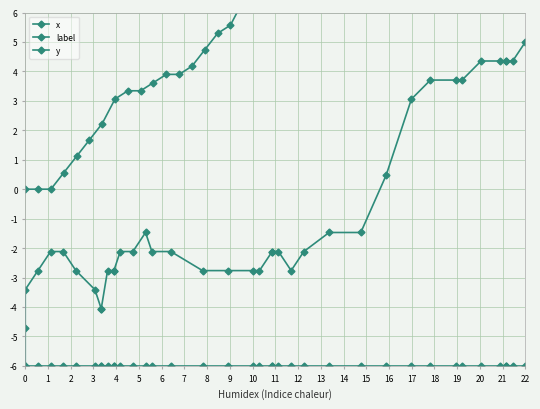

How many lines are shown in the chart?

3